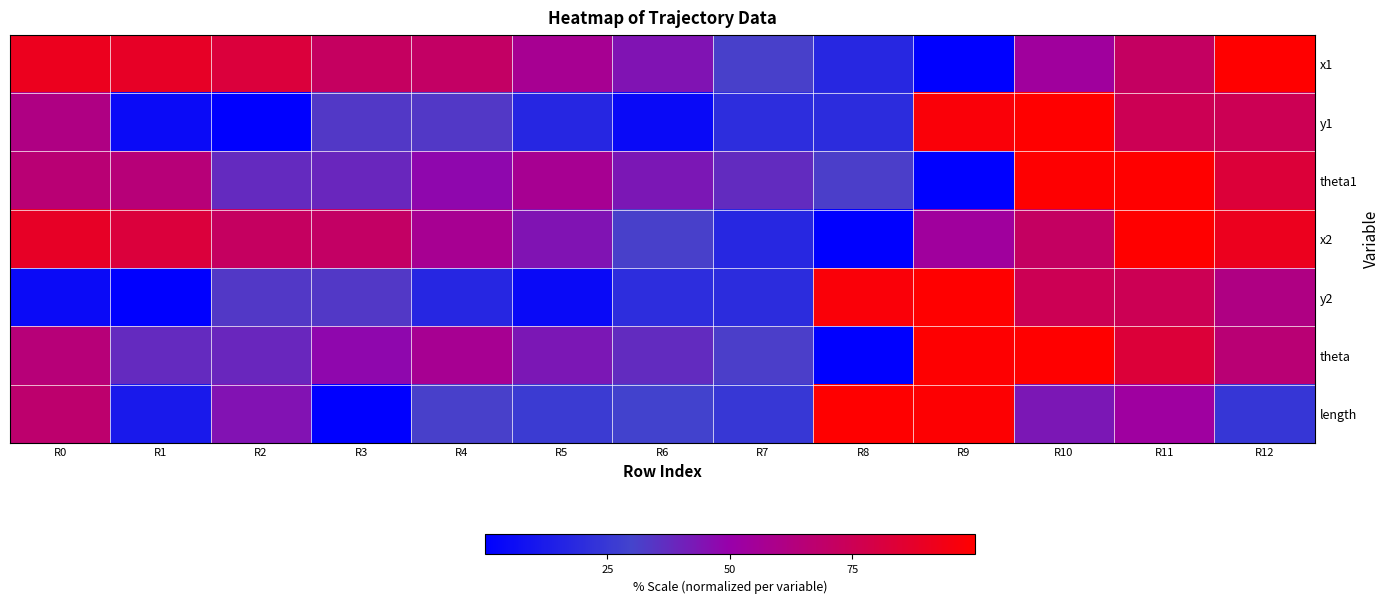

Reading left to right, what are all the values shown in this chart?

x1: R0=90.8	R1=88.5	R2=82.4	R3=71.6	R4=70.7	R5=56.6	R6=44.3	R7=31.1	R8=17.3	R9=0.0	R10=53.7	R11=71.3	R12=100.0
y1: R0=61.2	R1=4.9	R2=0.0	R3=33.2	R4=33.3	R5=17.2	R6=4.4	R7=20.0	R8=19.6	R9=97.5	R10=100.0	R11=75.0	R12=75.4
theta1: R0=66.0	R1=64.7	R2=37.6	R3=38.8	R4=47.9	R5=56.8	R6=43.2	R7=37.5	R8=32.0	R9=0.0	R10=99.6	R11=100.0	R12=82.9
x2: R0=88.5	R1=82.4	R2=71.6	R3=70.7	R4=56.6	R5=44.3	R6=31.1	R7=17.3	R8=0.0	R9=53.7	R10=71.3	R11=100.0	R12=90.8
y2: R0=4.9	R1=0.0	R2=33.2	R3=33.3	R4=17.2	R5=4.4	R6=20.0	R7=19.6	R8=97.5	R9=100.0	R10=75.0	R11=75.4	R12=61.2
theta: R0=64.7	R1=37.6	R2=38.8	R3=47.9	R4=56.8	R5=43.2	R6=37.5	R7=32.0	R8=0.0	R9=99.6	R10=100.0	R11=82.9	R12=66.0
length: R0=67.8	R1=11.6	R2=44.7	R3=0.0	R4=31.2	R5=26.4	R6=29.6	R7=24.3	R8=100.0	R9=99.1	R10=43.3	R11=52.9	R12=23.9